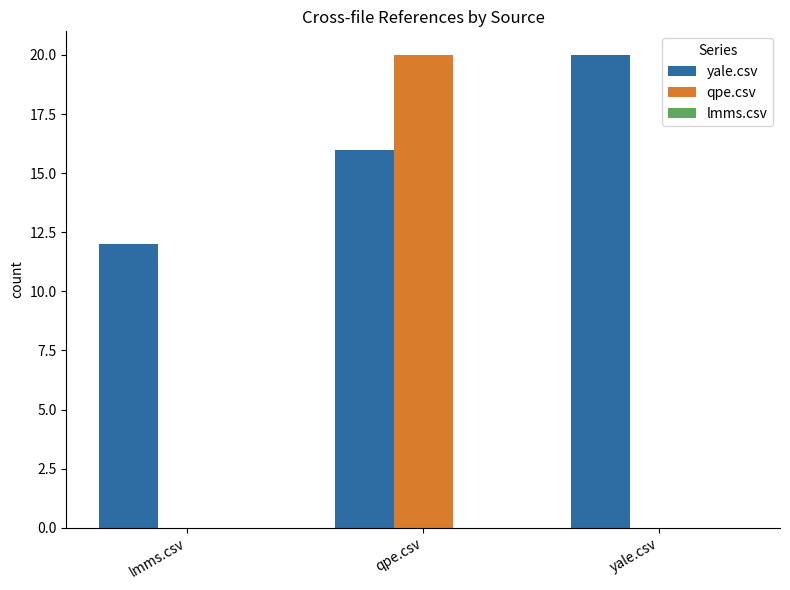

True or false: yale.csv has a value of 8 at qpe.csv.

False